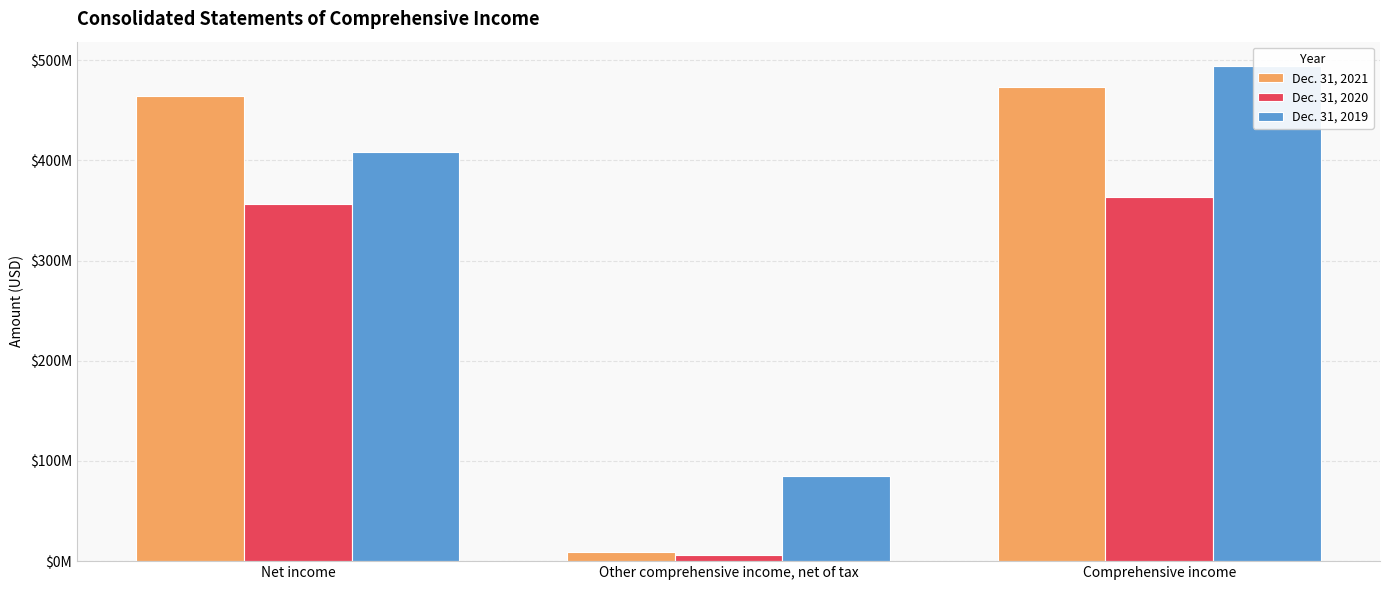

How many values in the Dec. 31, 2020 series are below 356300000?

1